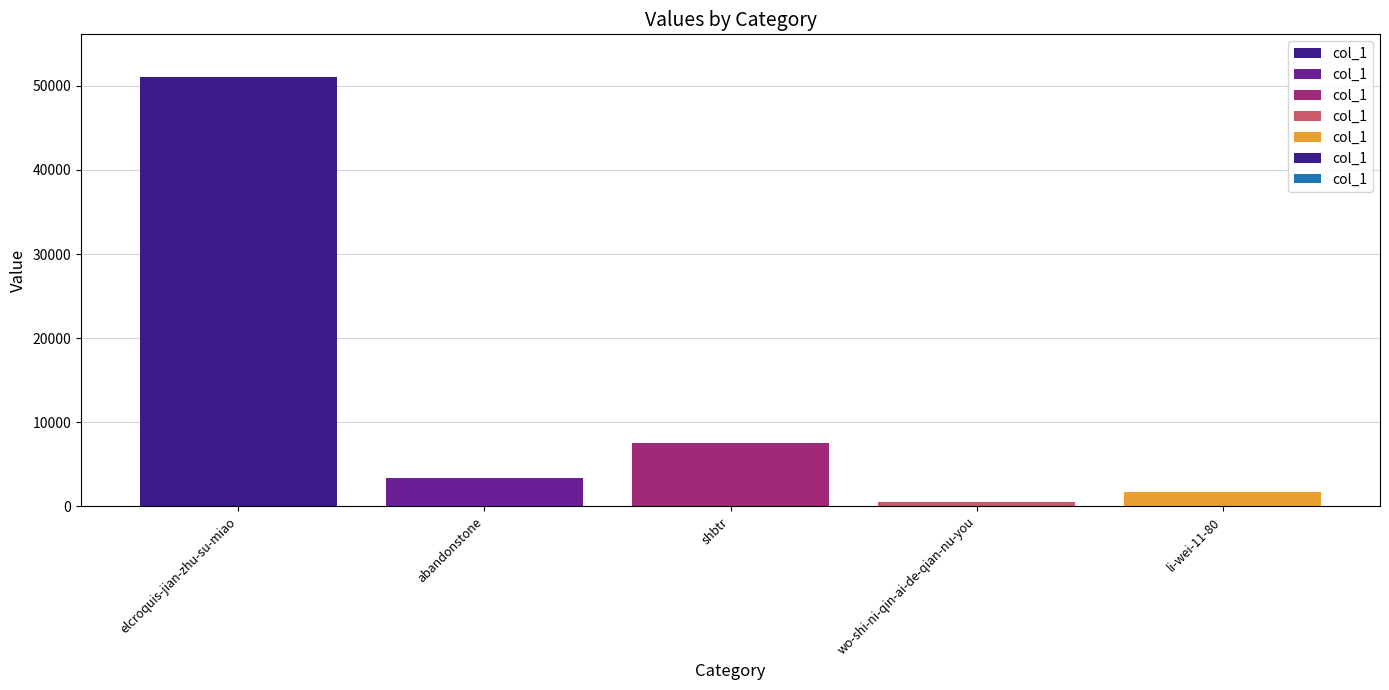

What is the difference between the maximum and minimum values?

50493